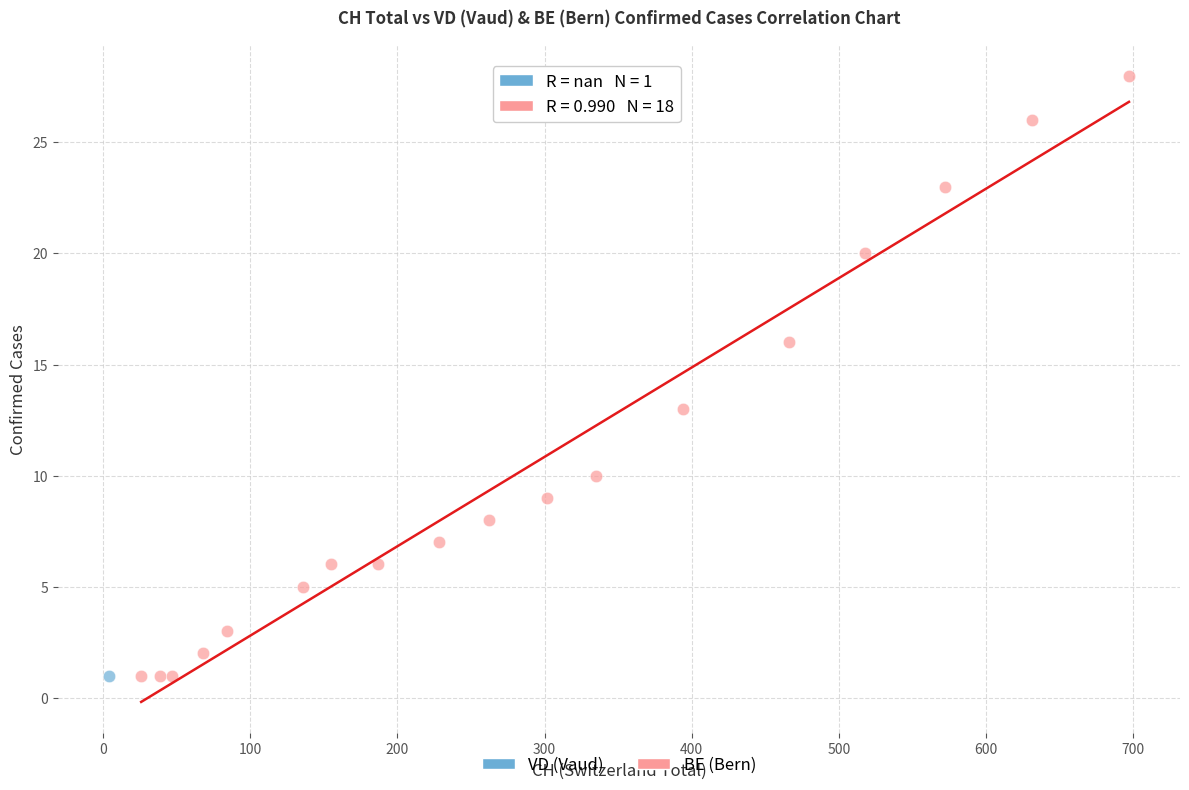

What are all the series names shown in the legend?

VD (Vaud), BE (Bern)